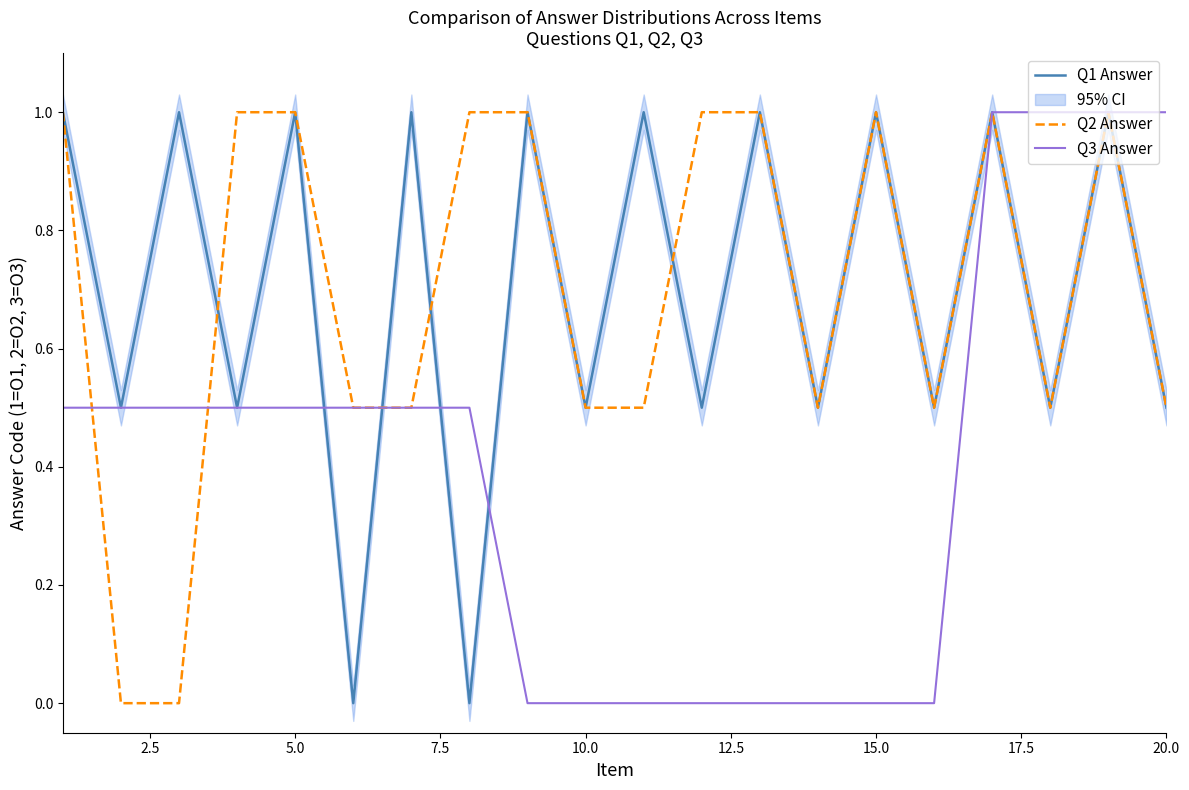

The Q3 Answer series shows 0.6 at 20.0. True or false?

False